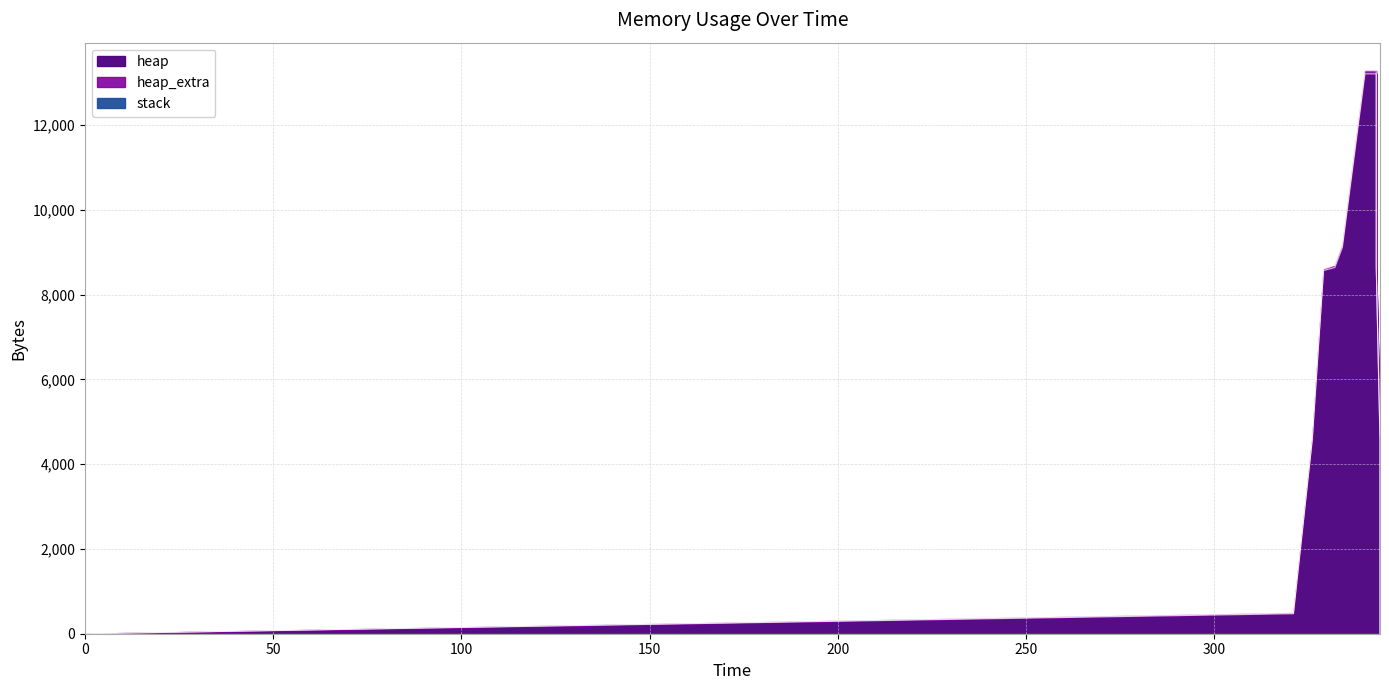

What is the maximum value for heap?

13208